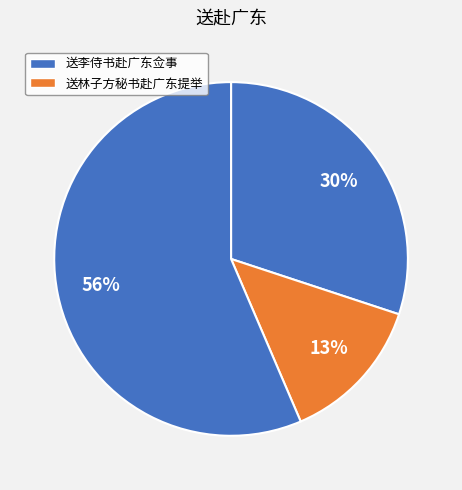

Is there a majority slice in this chart?

Yes